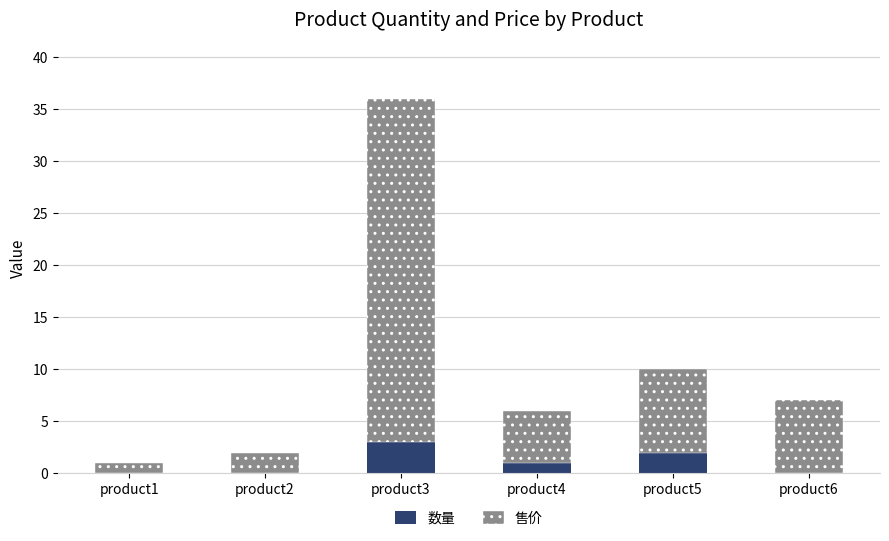

At which category is the sum across all series the highest?

product3